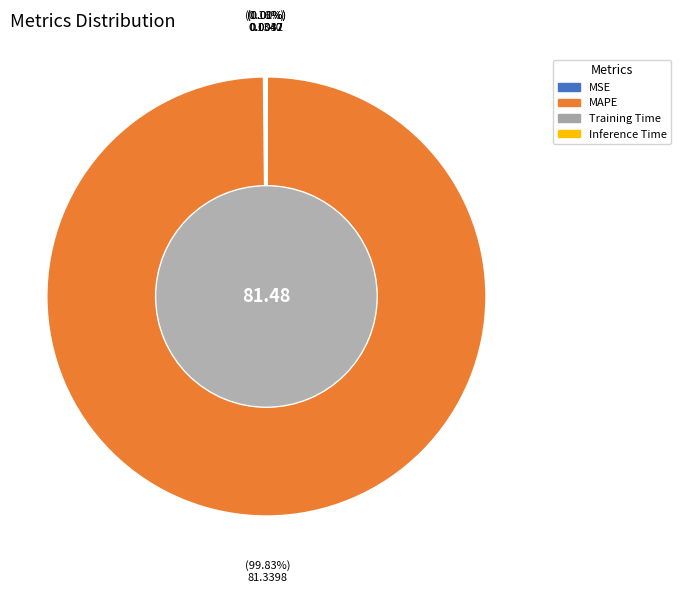

To the nearest percent, what is the average slice percentage?

25%